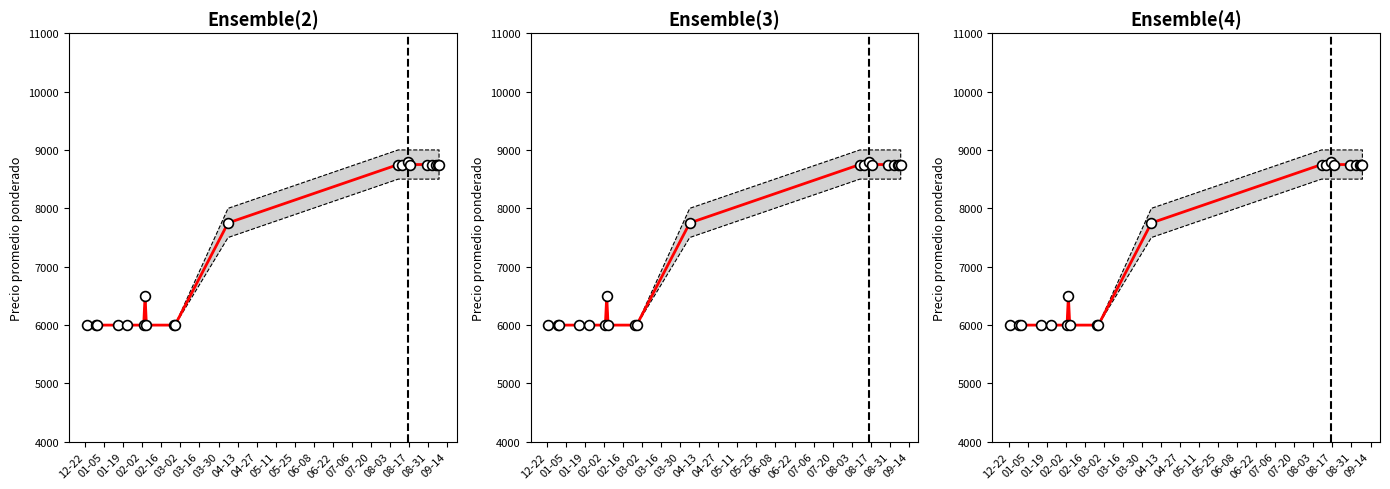

Is the value of Precio promedio ponderado at 05-11 greater than the value of Observado at 05-25?

No